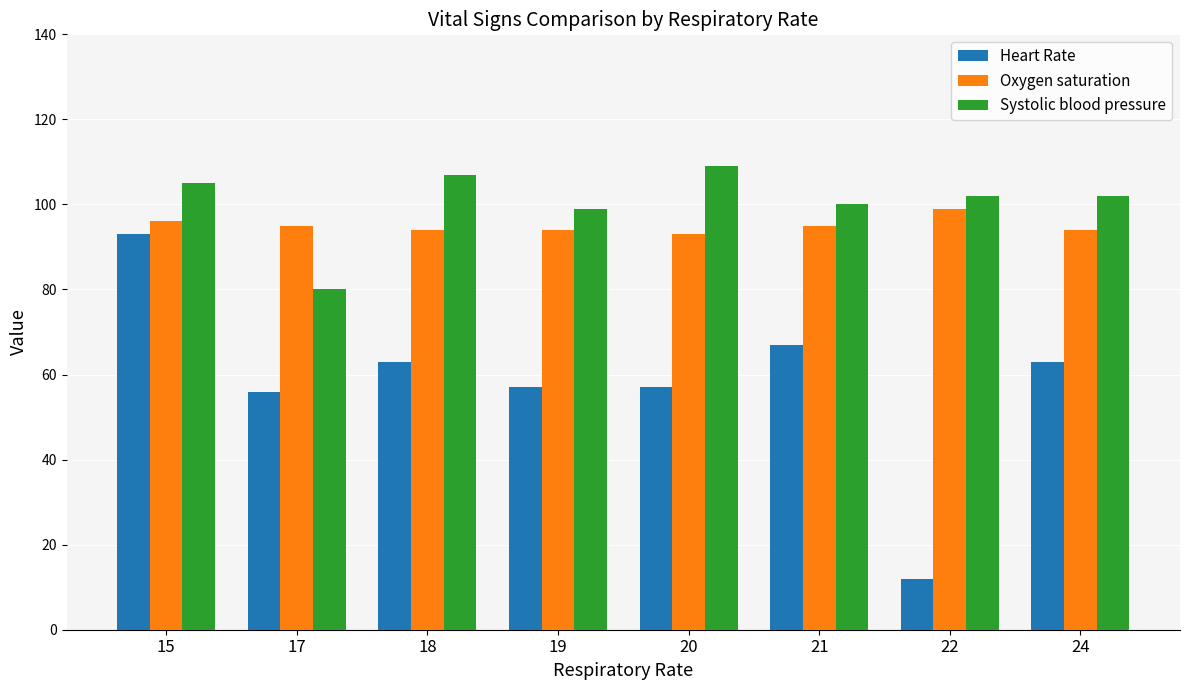

At how many categories does at least one series exceed 97?

7